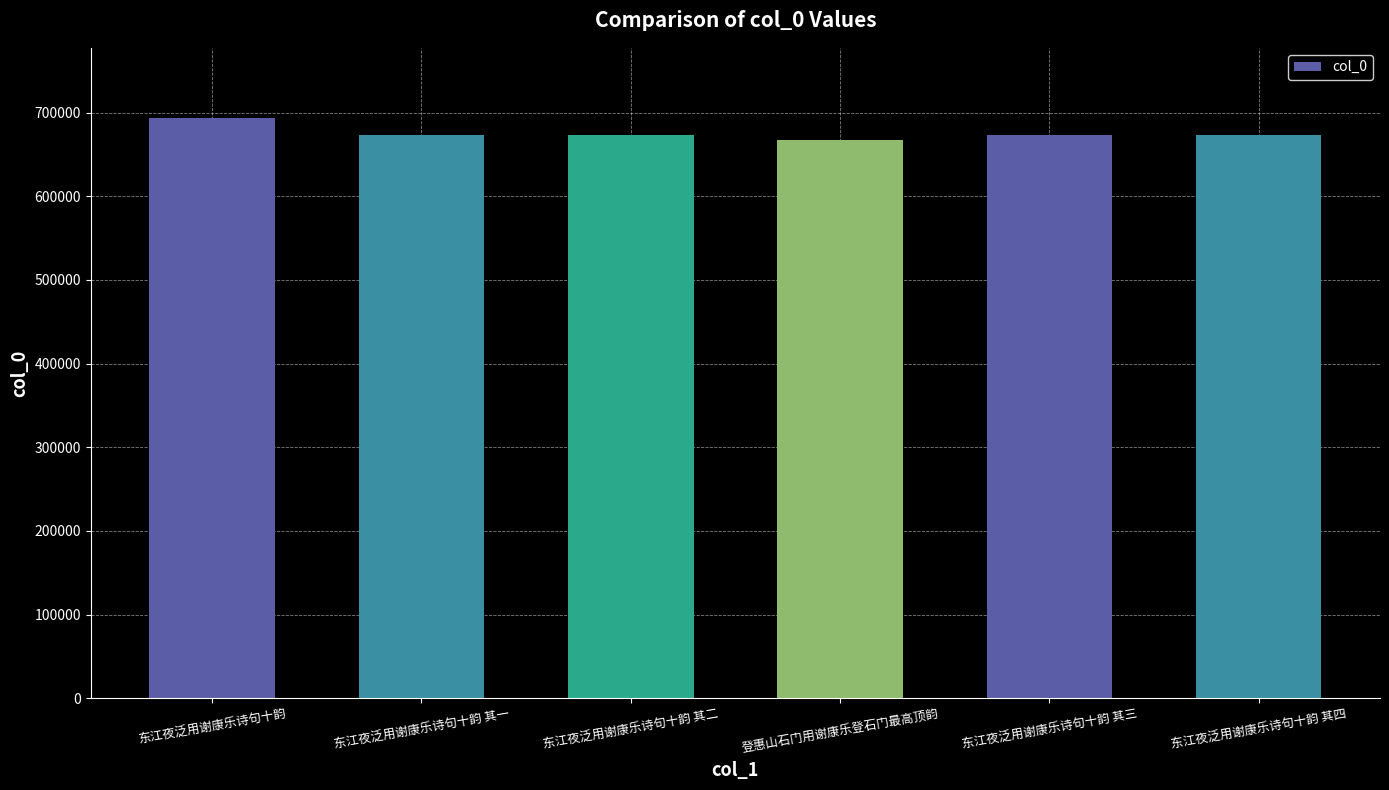

Read the value at 东江夜泛用谢康乐诗句十韵 其一, to the nearest 100.

673300